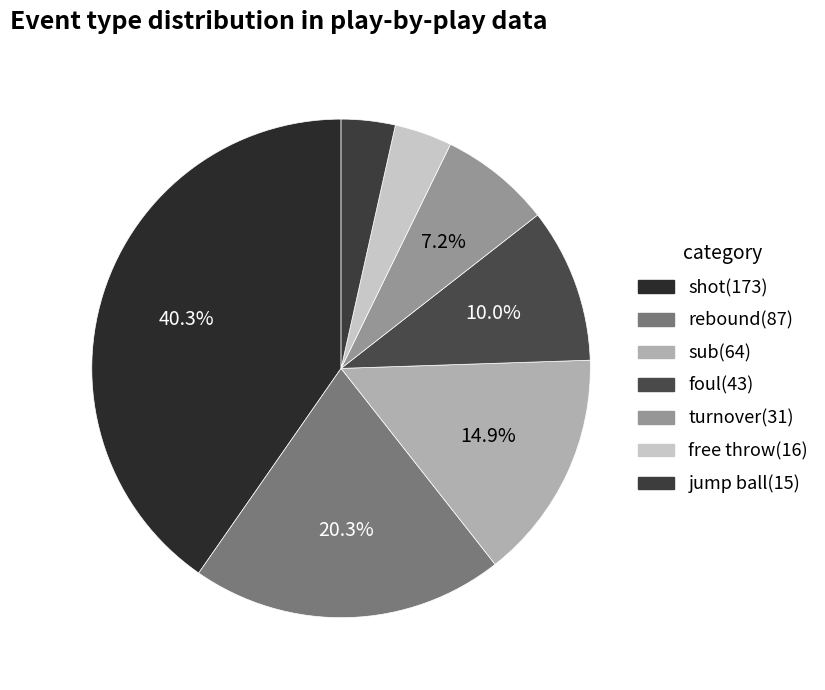

Which category has the biggest portion of the pie?

shot